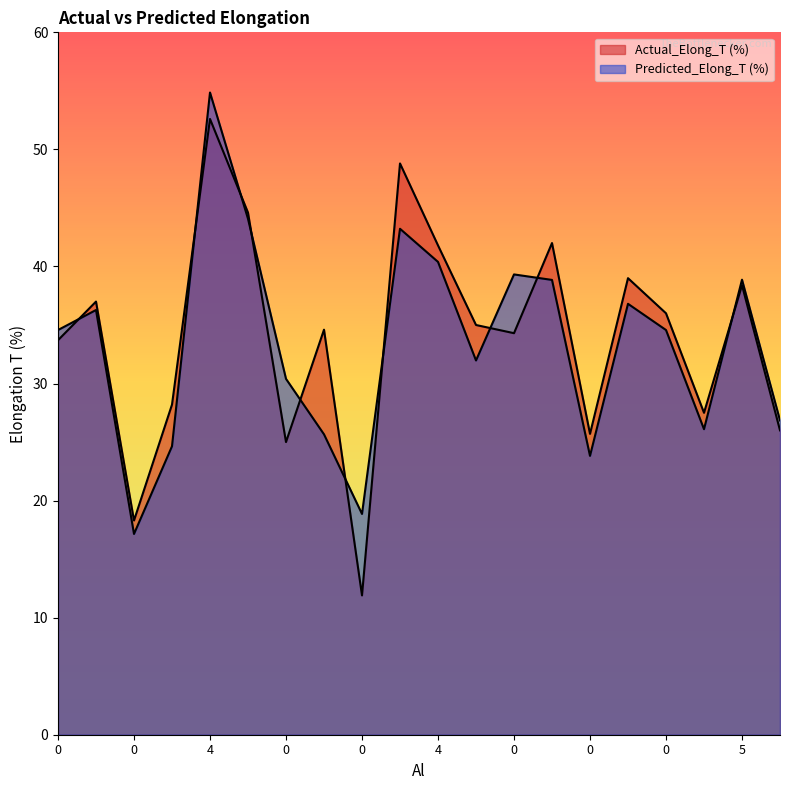

In Predicted_Elong_T (%), how many points are higher than both neighbors (excluding endpoints)?

6